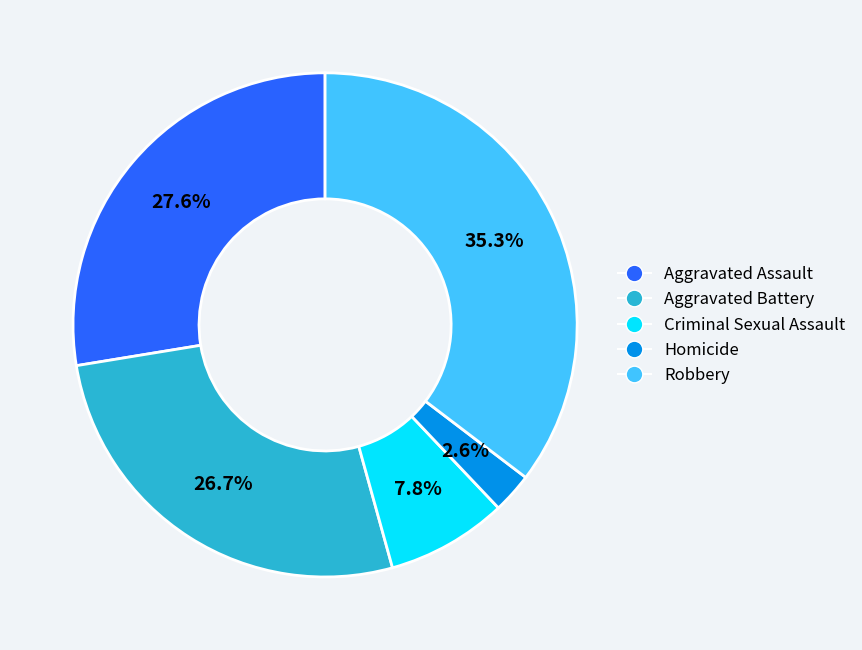

Rank the categories by value from lowest to highest.

Homicide, Criminal Sexual Assault, Aggravated Battery, Aggravated Assault, Robbery